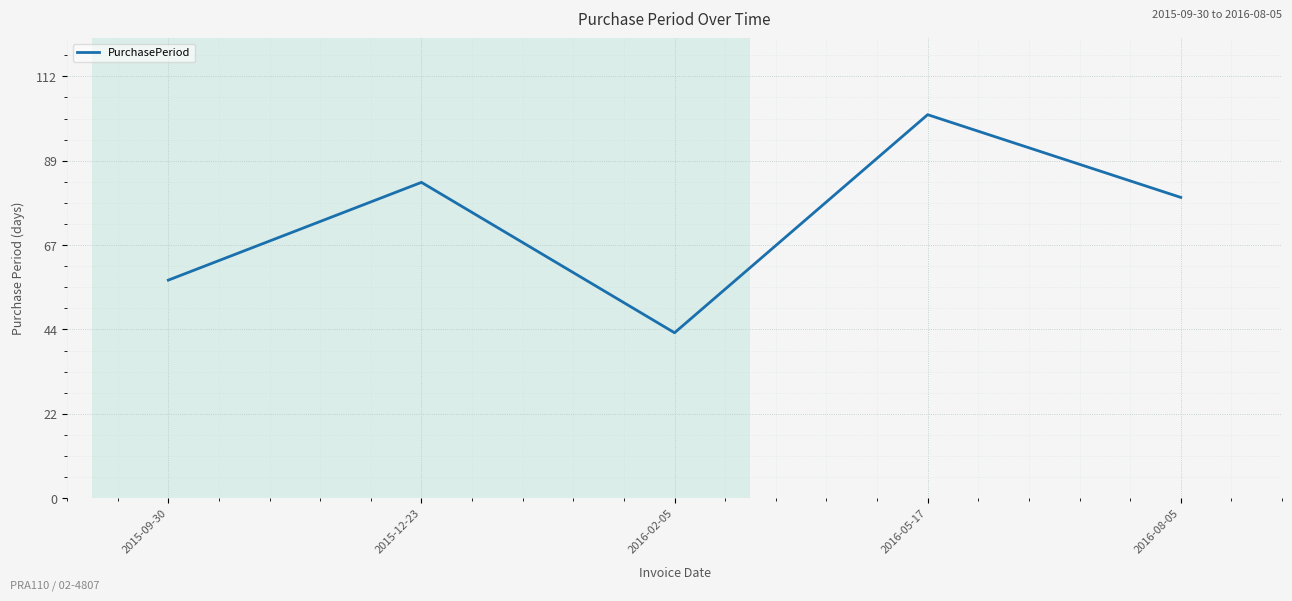

Which label corresponds to the smallest value in the chart?

2016-02-05